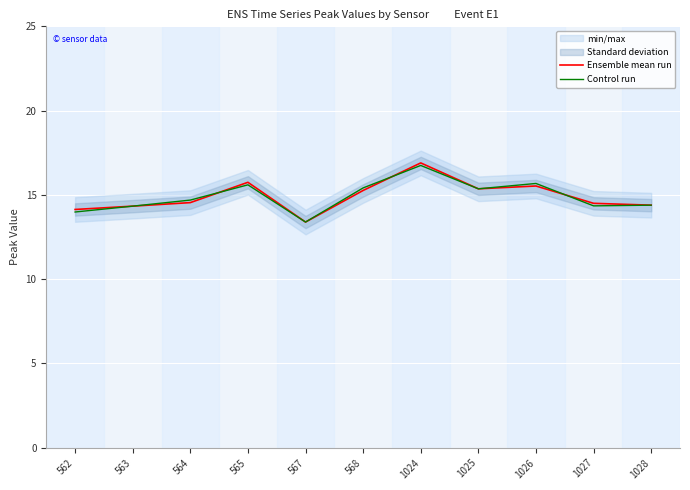

What is the value of the Ensemble mean run point at the 1st from the left?

14.1